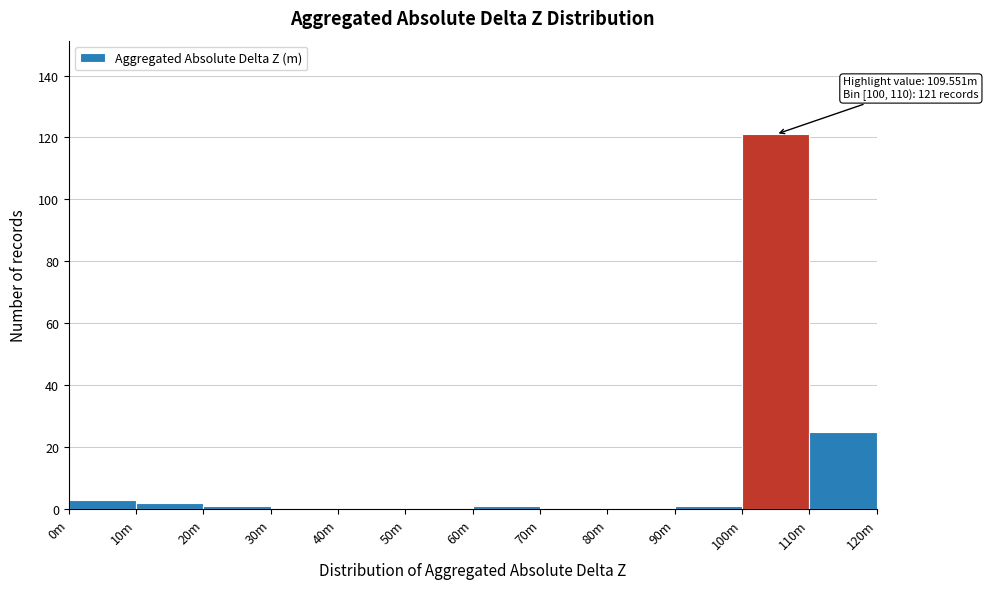

Reading left to right, what are all the values shown in this chart?

0m=3	10m=2	20m=1	30m=0	40m=0	50m=0	60m=1	70m=0	80m=0	90m=1	100m=121	110m=25